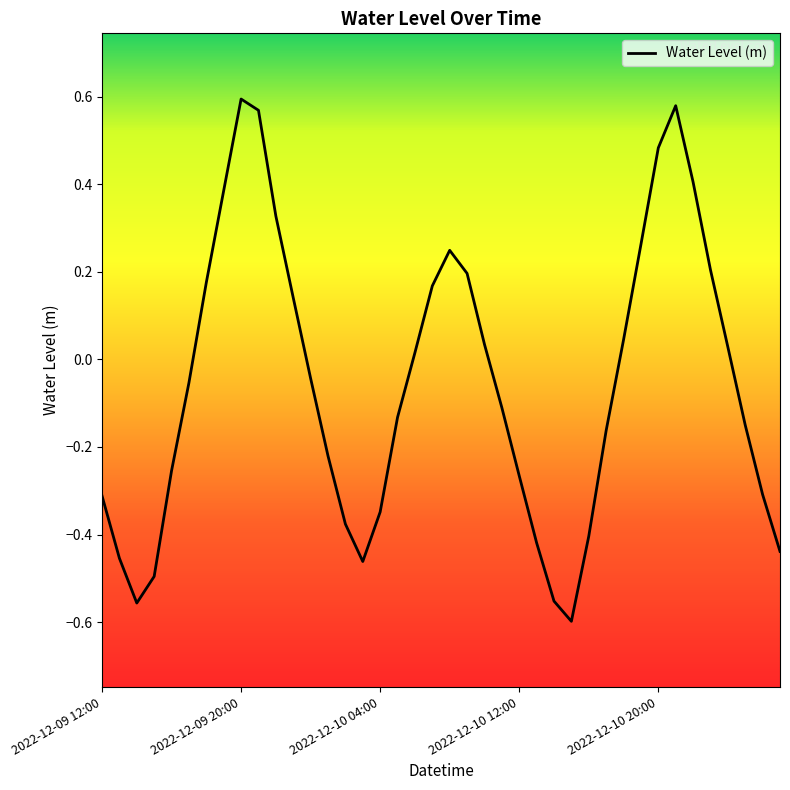

What is the difference between the maximum and minimum values?

1.2